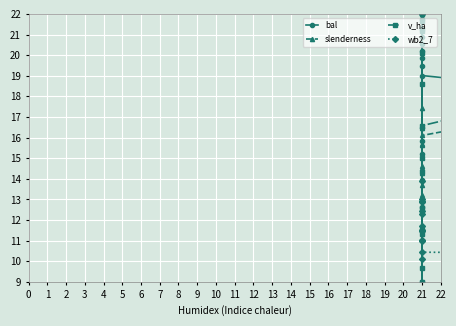

List the series in order of their peak value, lowest first.

bal, slenderness, v_ha, wb2_7